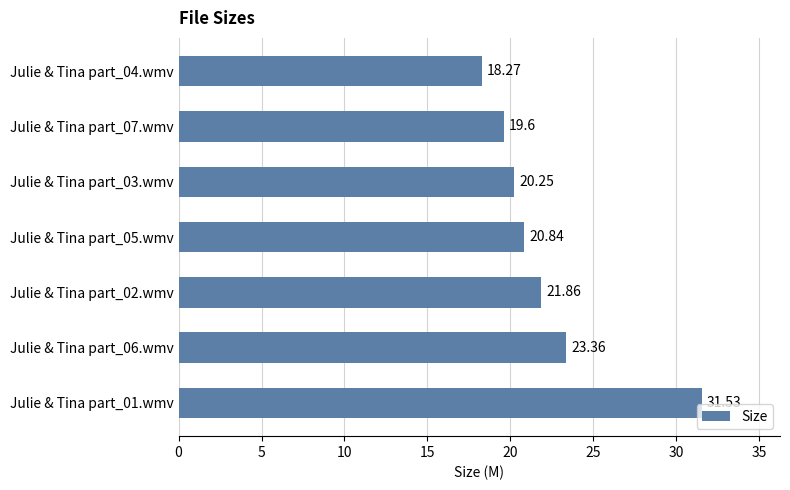

Are the bars horizontal?

Yes